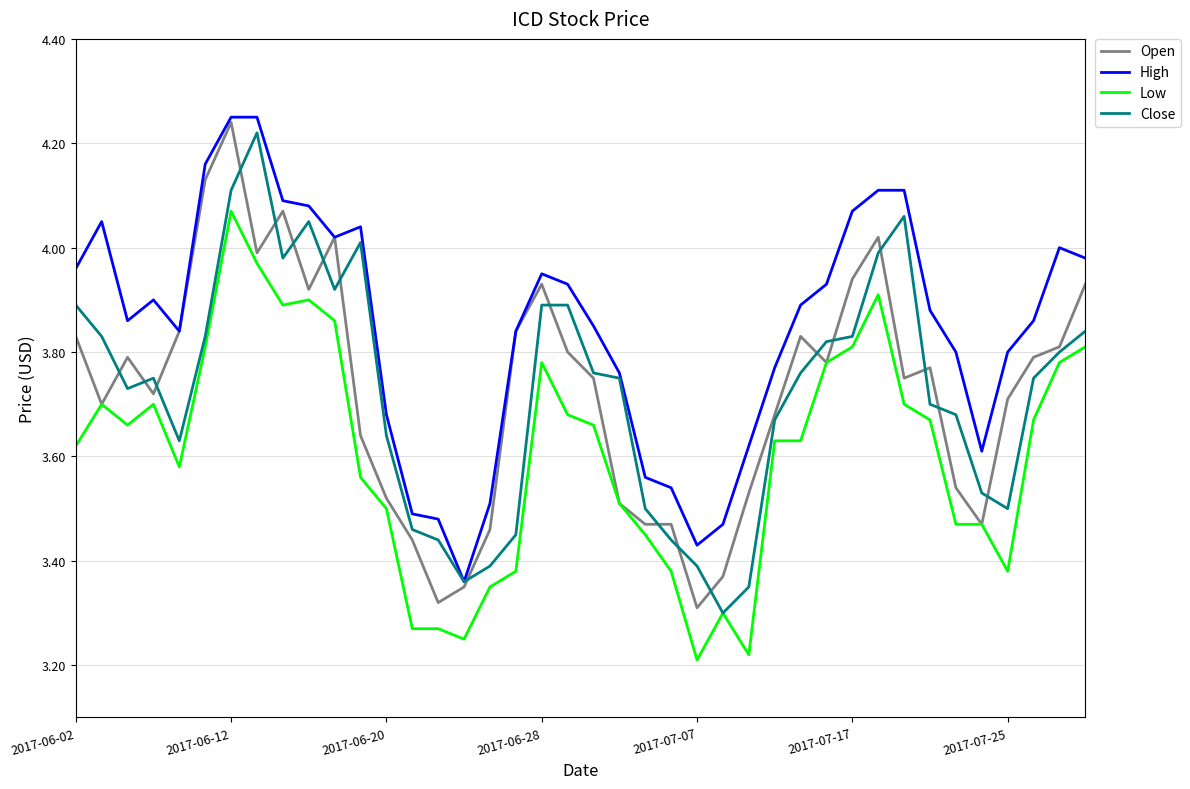

True or false: High and Low intersect in this chart.

False